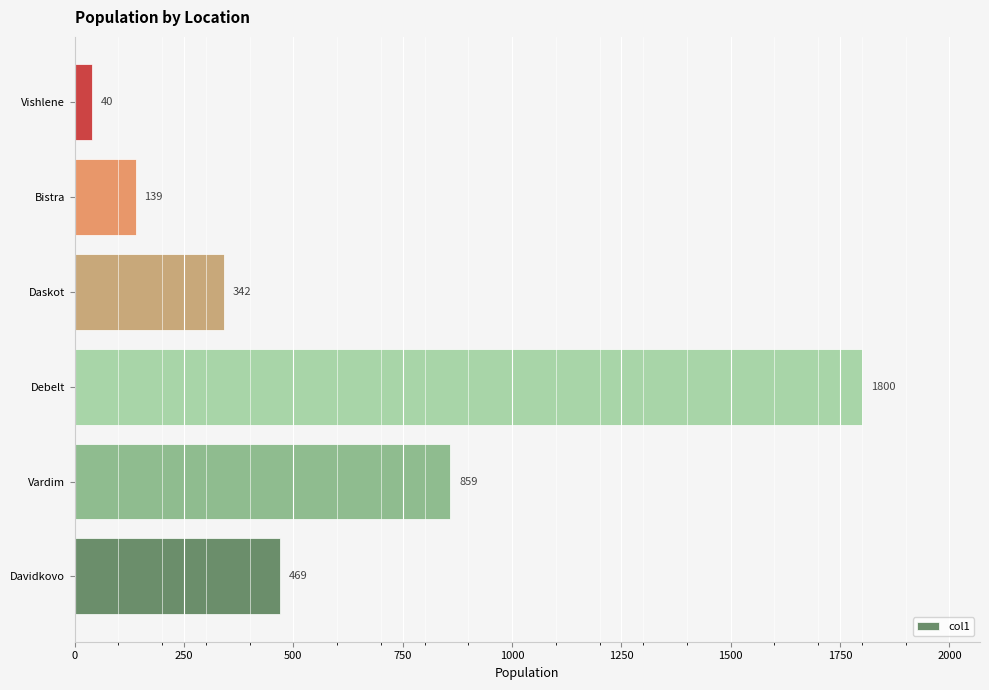

Between Vishlene and Daskot, which is larger?

Daskot